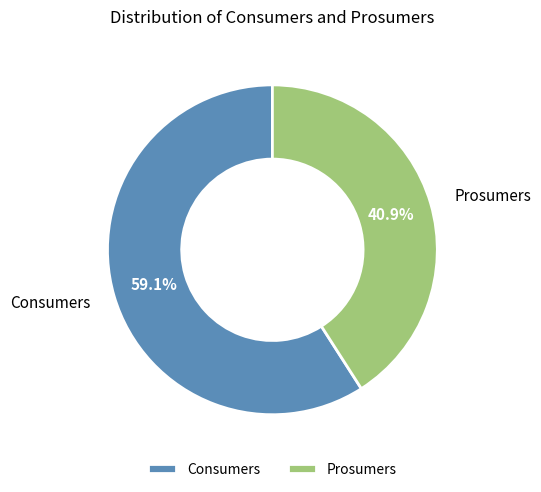

Count the number of slices in the pie.

2